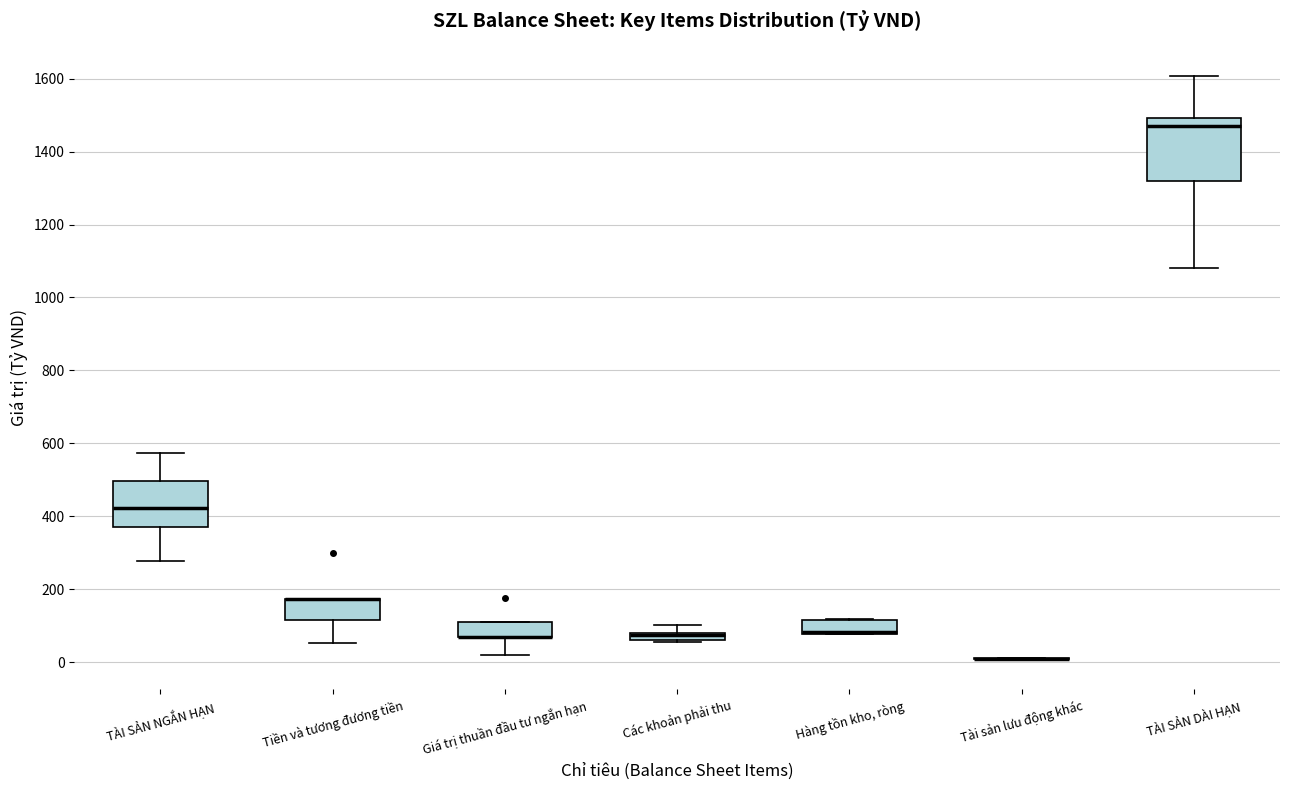

Where is the lower edge of the box for Giá trị thuần đầu tư ngắn hạn on the y-axis? The values are not printed on the chart, so give them approximately, as read against the axis.

80